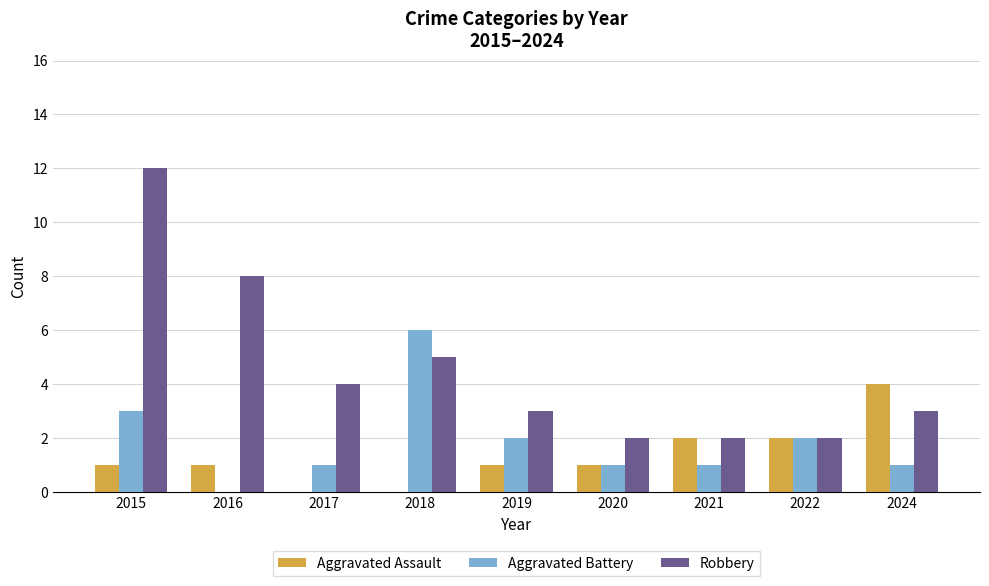

Count the number of categories in the chart.

9